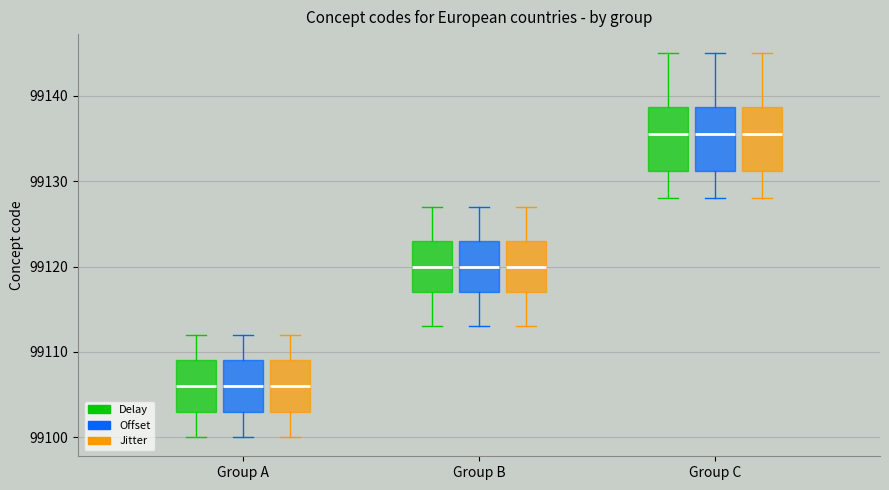

Reading left to right, transcribe this box plot: for each box, give where its median line is, the range the box spans, and where its two whiskers end, as read against the y-axis. The values are not printed on the chart, so give them approximately, as read against the axis.

Group A (Delay): median 99106, box 99103 to 99109, whiskers 99100 to 99112
Group A (Offset): median 99106, box 99103 to 99109, whiskers 99100 to 99112
Group A (Jitter): median 99106, box 99103 to 99109, whiskers 99100 to 99112
Group B (Delay): median 99120, box 99117 to 99123, whiskers 99113 to 99127
Group B (Offset): median 99120, box 99117 to 99123, whiskers 99113 to 99127
Group B (Jitter): median 99120, box 99117 to 99123, whiskers 99113 to 99127
Group C (Delay): median 99136, box 99131 to 99139, whiskers 99128 to 99145
Group C (Offset): median 99136, box 99131 to 99139, whiskers 99128 to 99145
Group C (Jitter): median 99136, box 99131 to 99139, whiskers 99128 to 99145